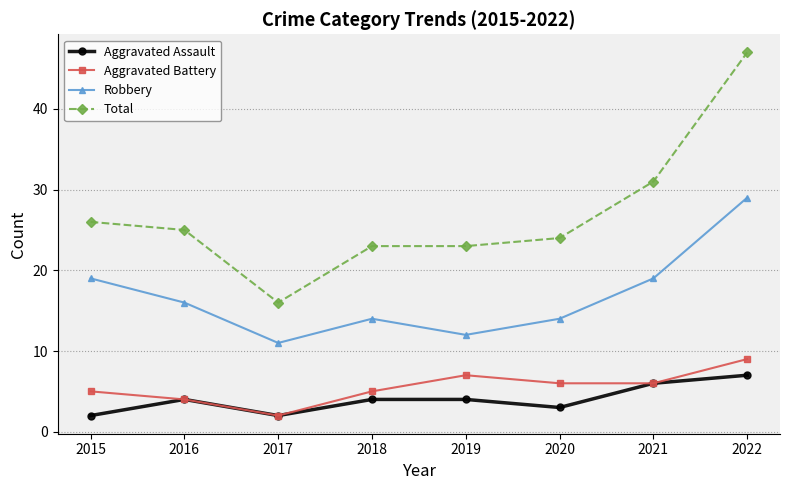

True or false: Robbery has a value of 26 at 2021.

False